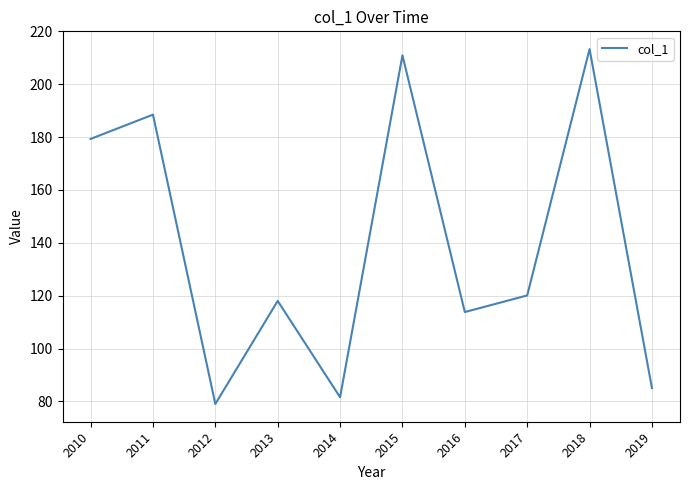

Reading right to left, what are all the values shown in this chart?

85.1	213.3	120.1	113.8	210.9	81.6	118.0	79.1	188.5	179.3